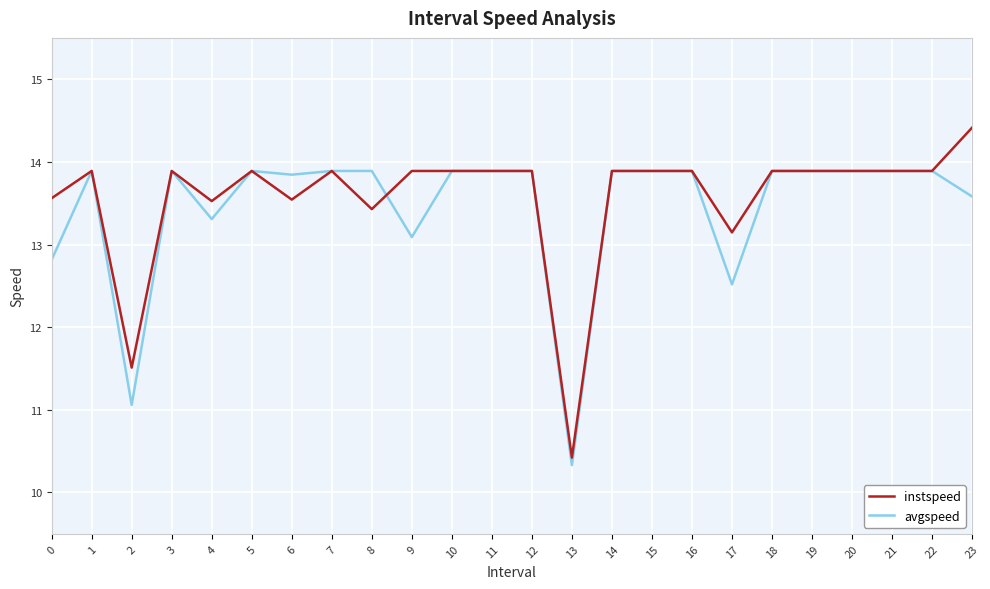

True or false: instspeed has a value of 13.9 at 10.

True